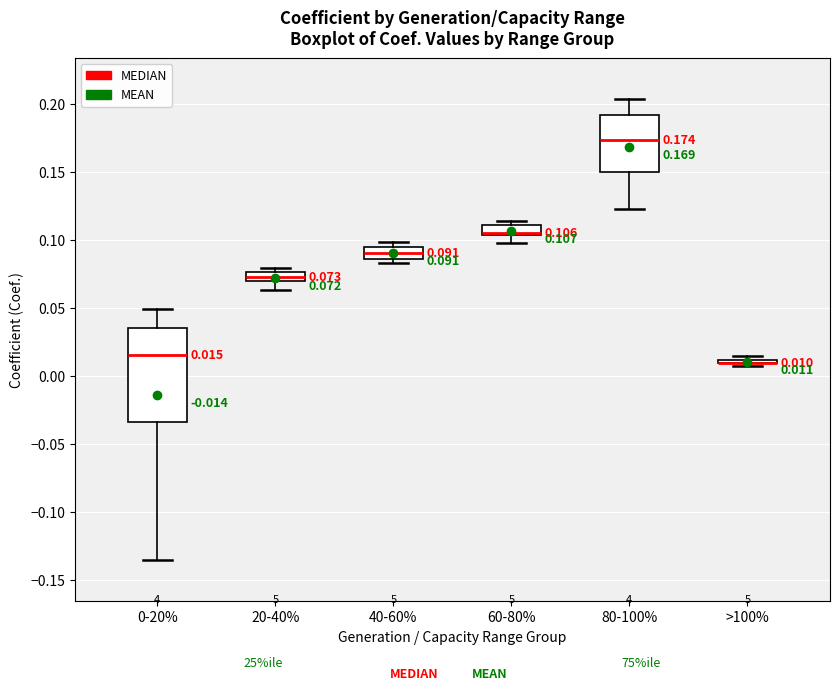

Comparing the boxes themselves (not the whiskers), which one is the tallest?

0-20%